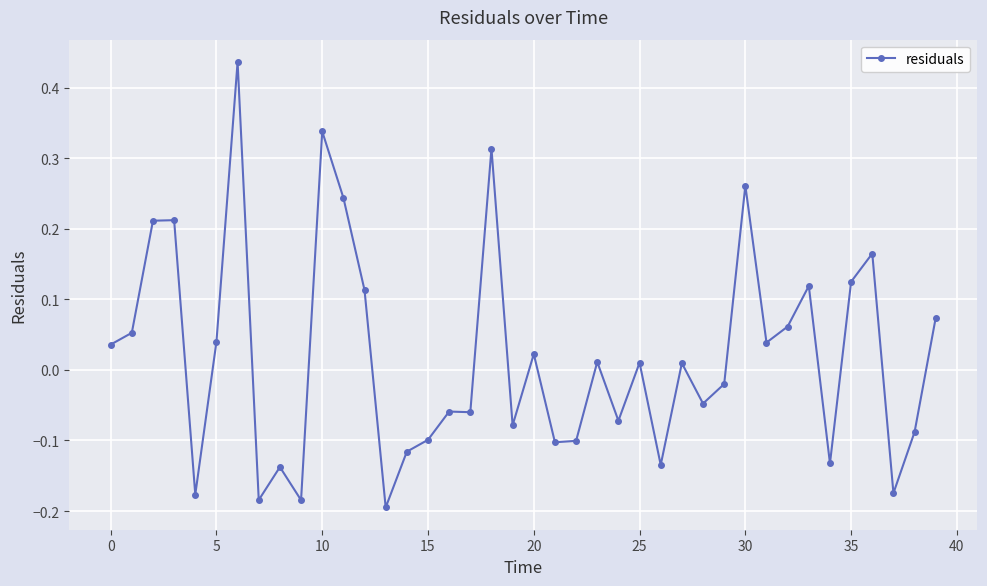

True or false: there are more than 1 points higher than both neighbors.

True